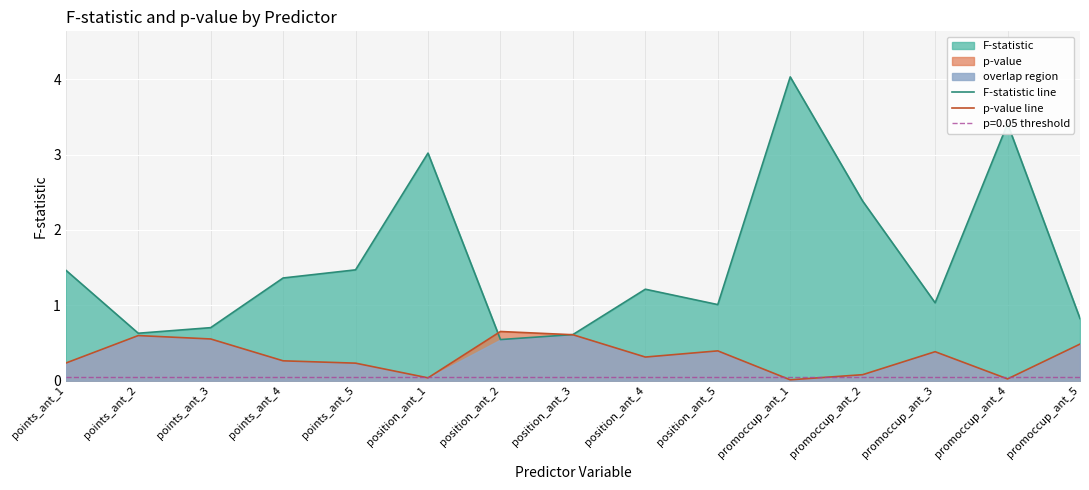

What is the total value across all series at points_ant_2?

1.2